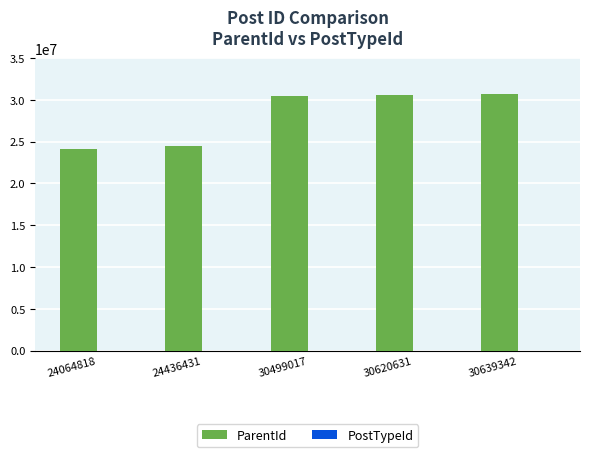

Between 24436431 and 30639342, which series saw the biggest shift?

ParentId